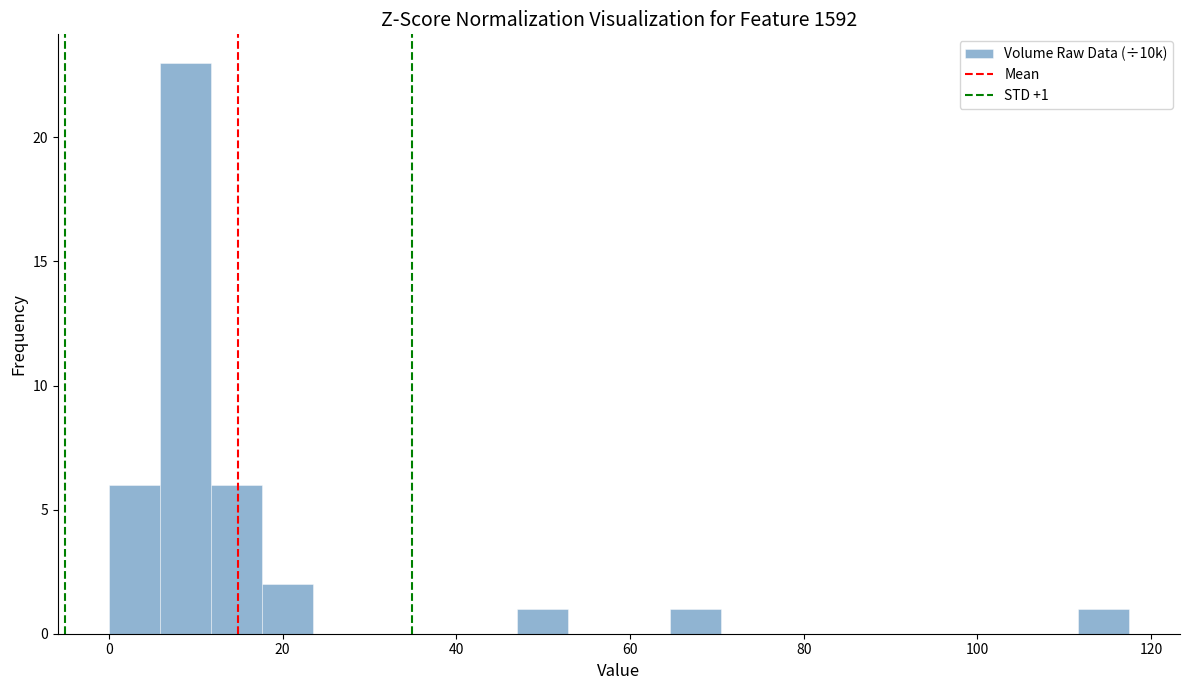

Read against the x-axis, roughly where is the centre of the tallest bar?

8